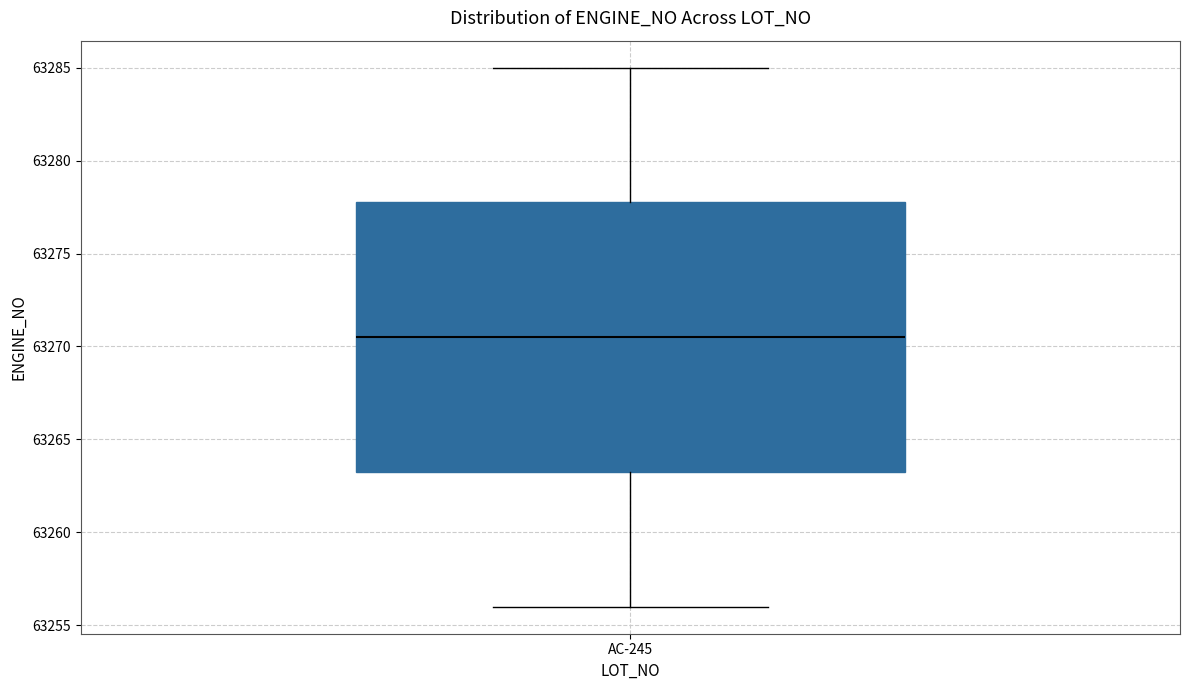

Transcribe this box plot: give where the median line is, the range the box spans, and where the two whiskers end, as read against the y-axis. The values are not printed on the chart, so give them approximately, as read against the axis.

median 63270.5, box 63263.5 to 63278.0, whiskers 63256.0 to 63285.0